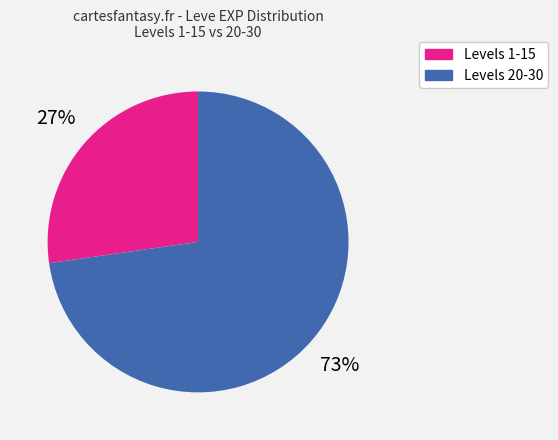

Count the number of slices in the pie.

2